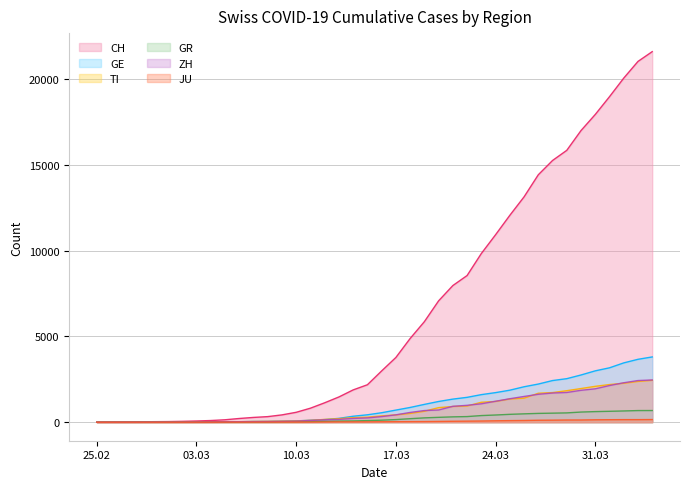

Does the chart display data point markers on the line(s)?

No